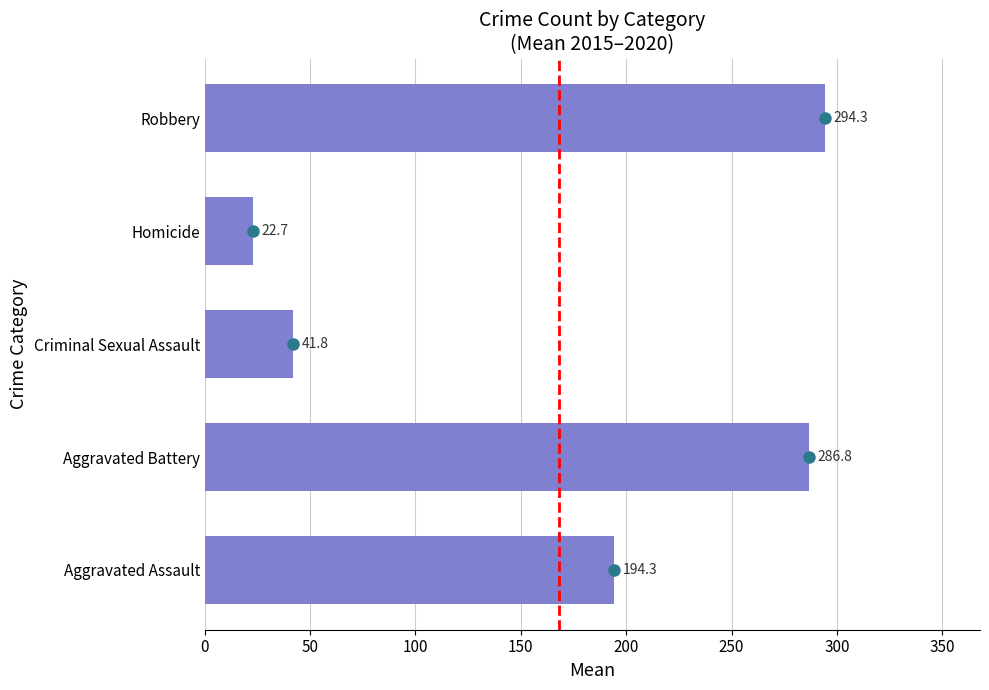

Which has a higher value, Robbery or Criminal Sexual Assault?

Robbery